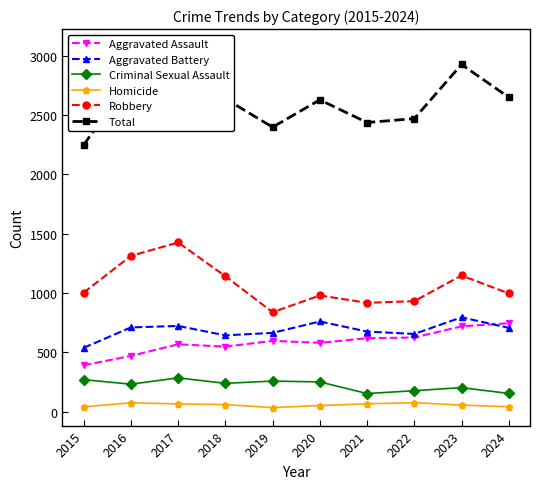

How many data points in Robbery are above 1004?

4